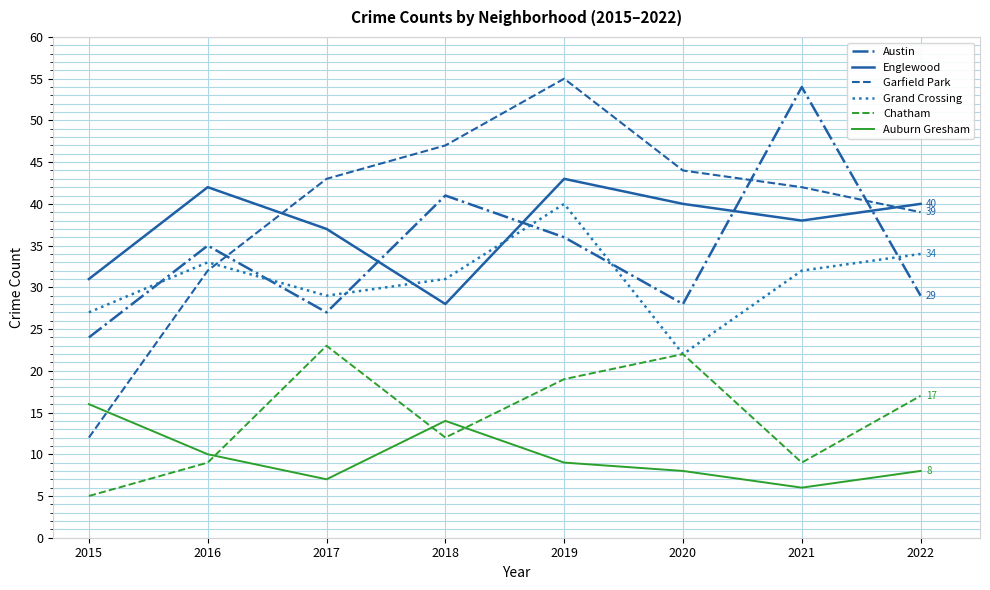

What are all the series names shown in the legend?

Austin, Englewood, Garfield Park, Grand Crossing, Chatham, Auburn Gresham